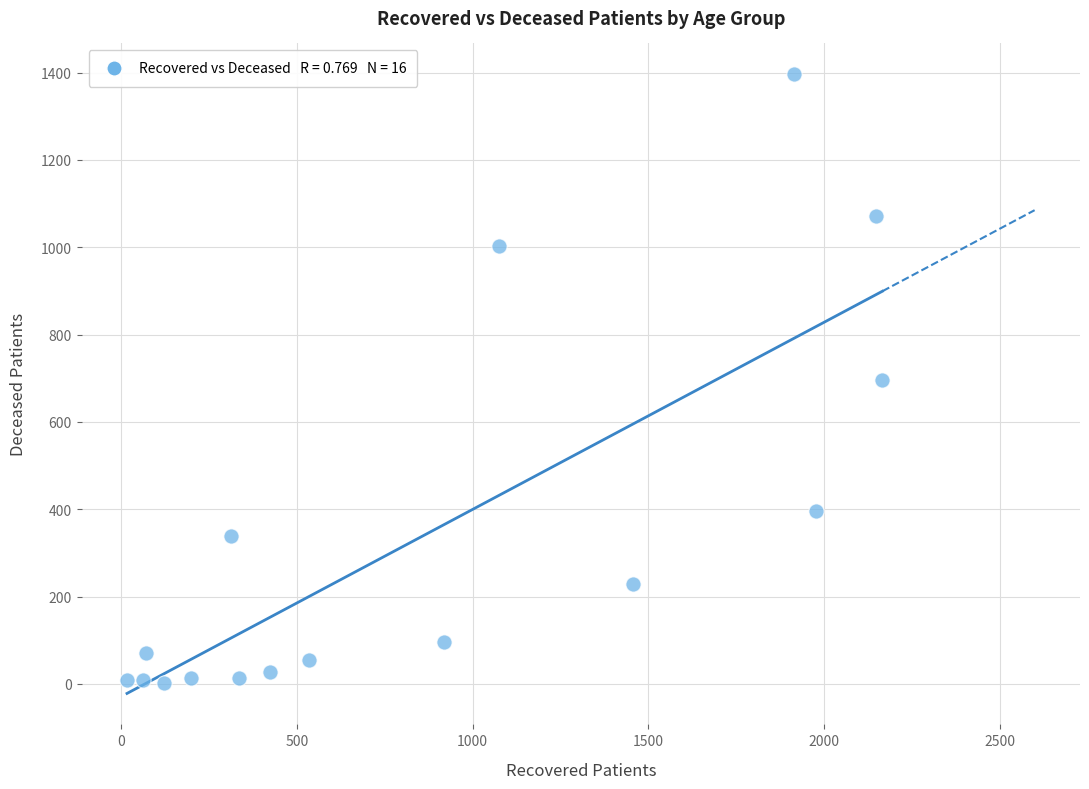

What is the range of X values (max minus min)?

2150